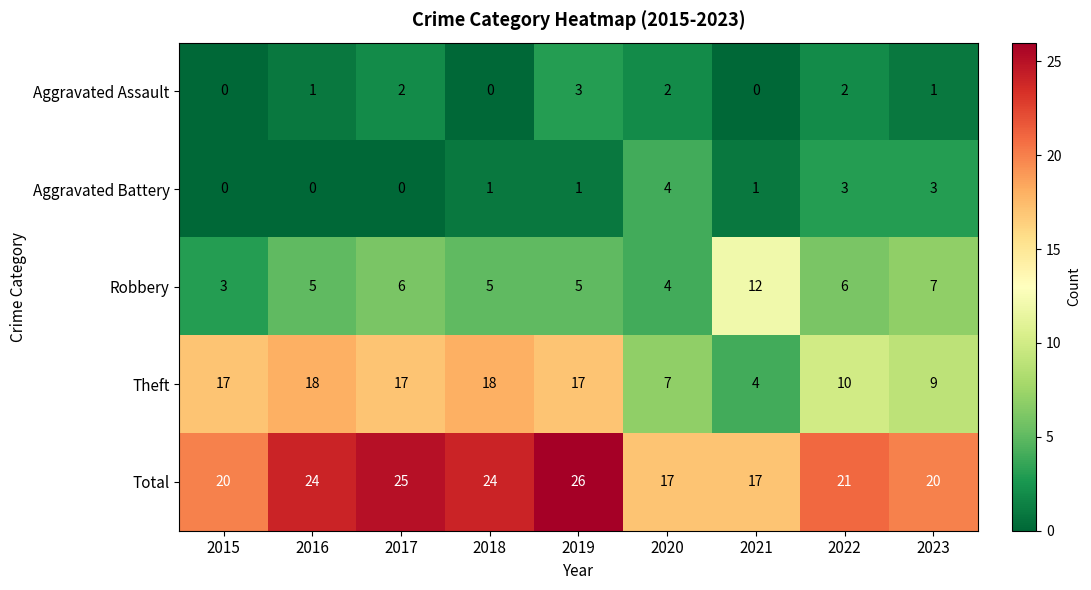

At 2022, list the series in order from largest to smallest.

Total, Theft, Robbery, Aggravated Battery, Aggravated Assault